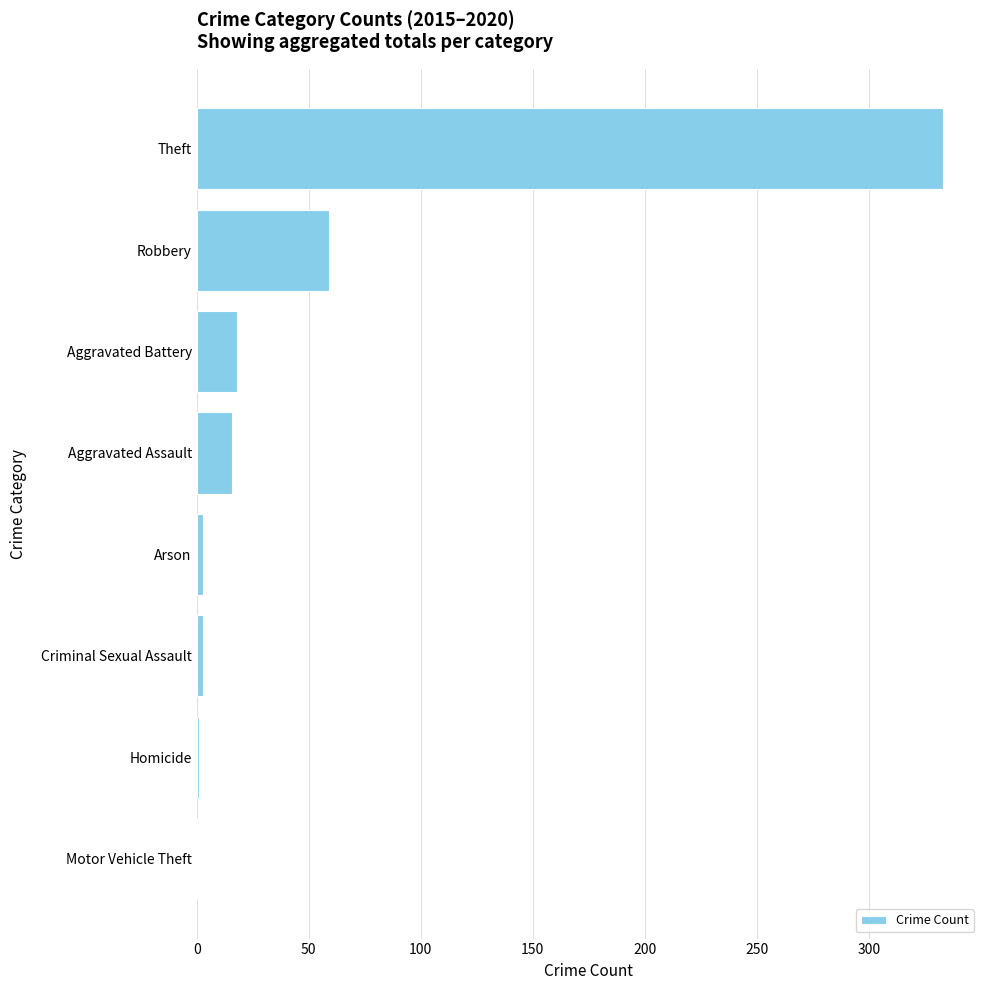

How many data points does each series have?

8